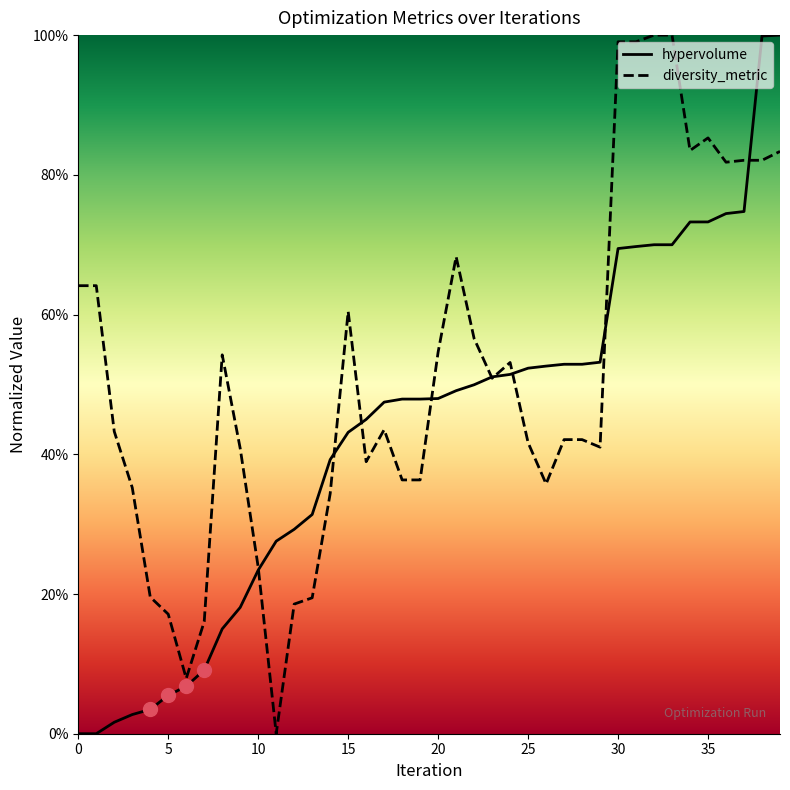

What is the highest value of the diversity_metric series?

1.0